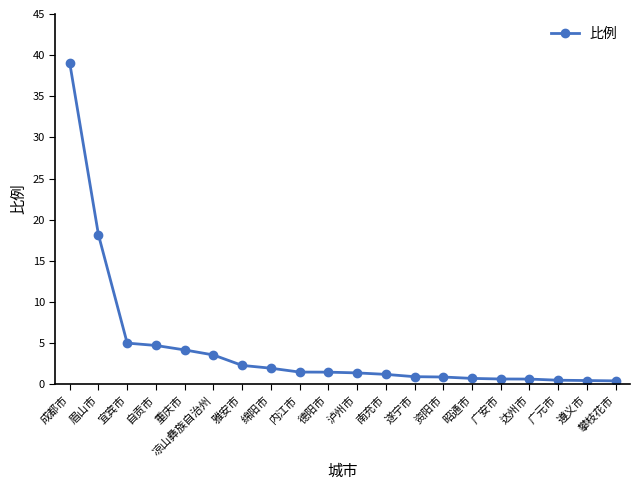

What is the sum of the values at 南充市 and 眉山市?

19.4